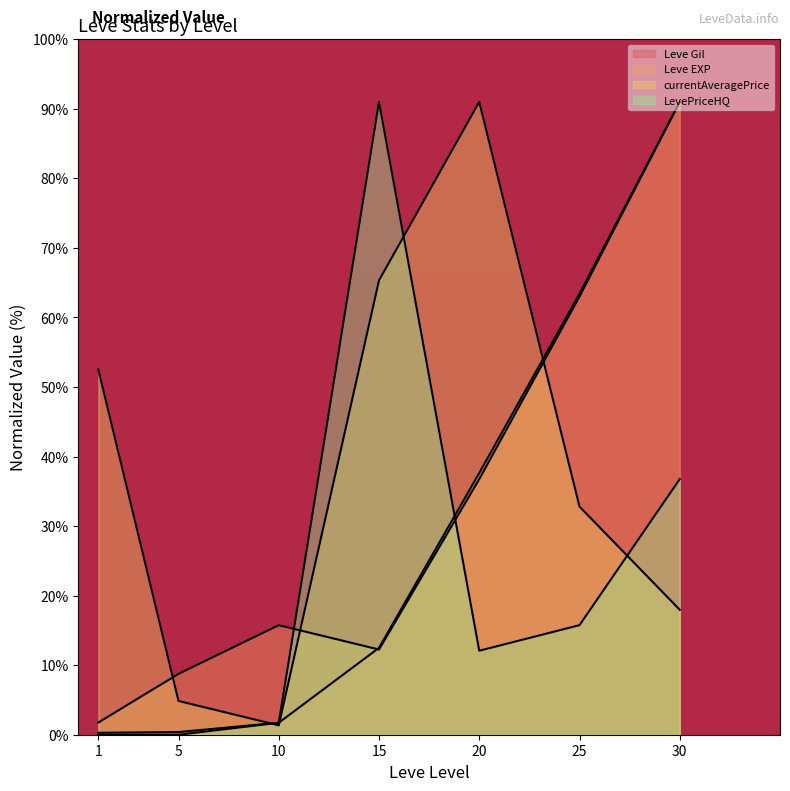

What are all the series names shown in the legend?

Leve Gil, Leve EXP, currentAveragePrice, LevePriceHQ